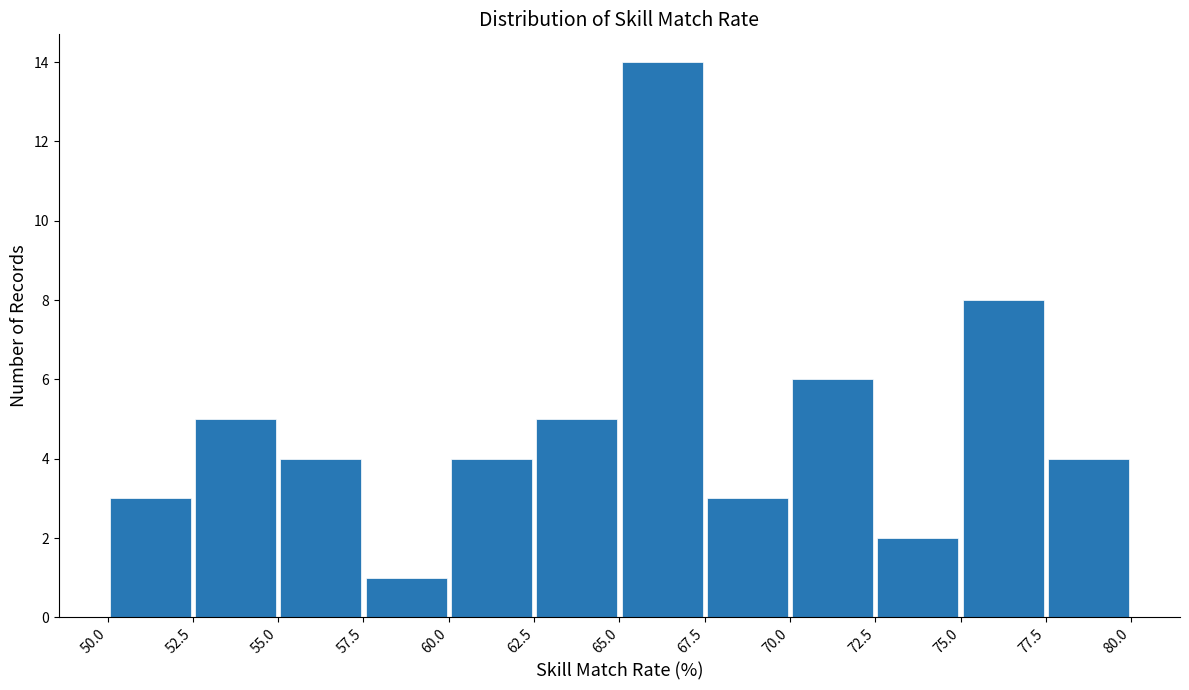

How tall is the bar that spans 50.0 to 52.5 on the x-axis? The values are not printed on the chart, so give them approximately, as read against the axis.

3